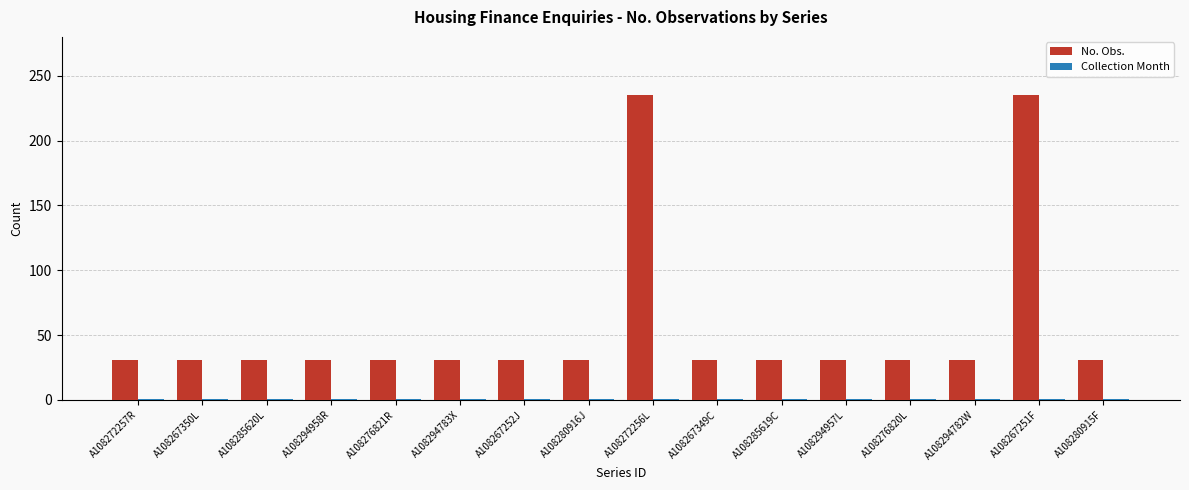

Which series has the largest total across all categories?

No. Obs.